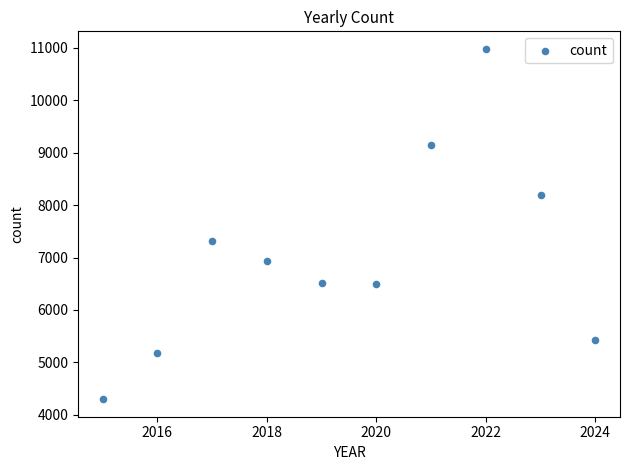

What is the average X value?

2020